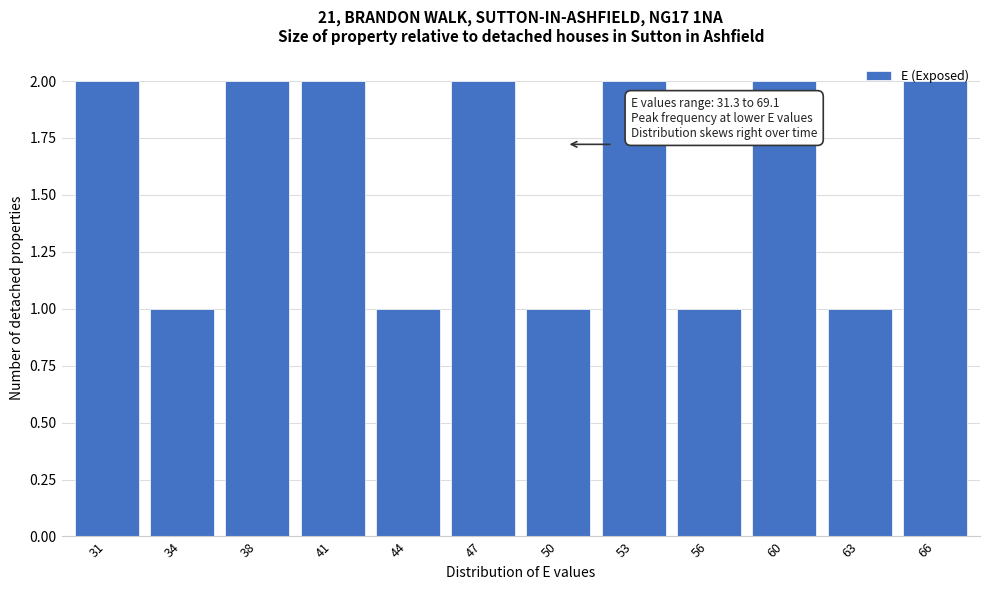

Approximately how many times larger is the value at 34 compared to 41?

0.5